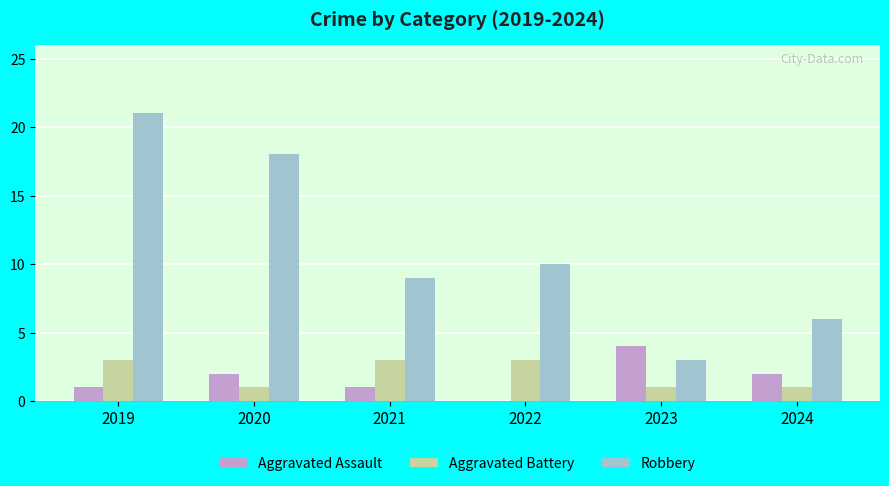

The Aggravated Battery series shows 1 at 2024. True or false?

True